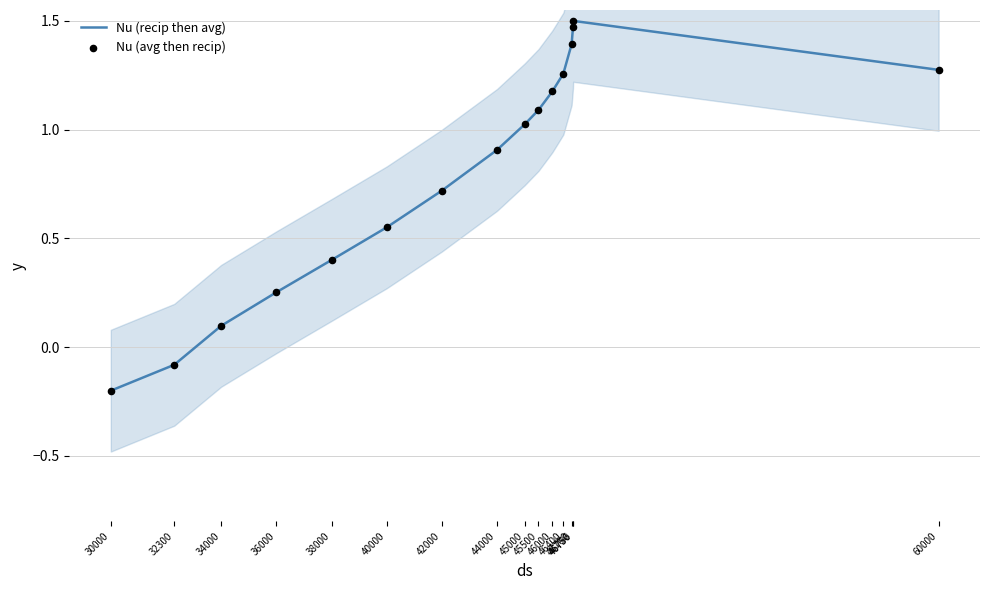

At which category is the sum across all series the highest?

46750